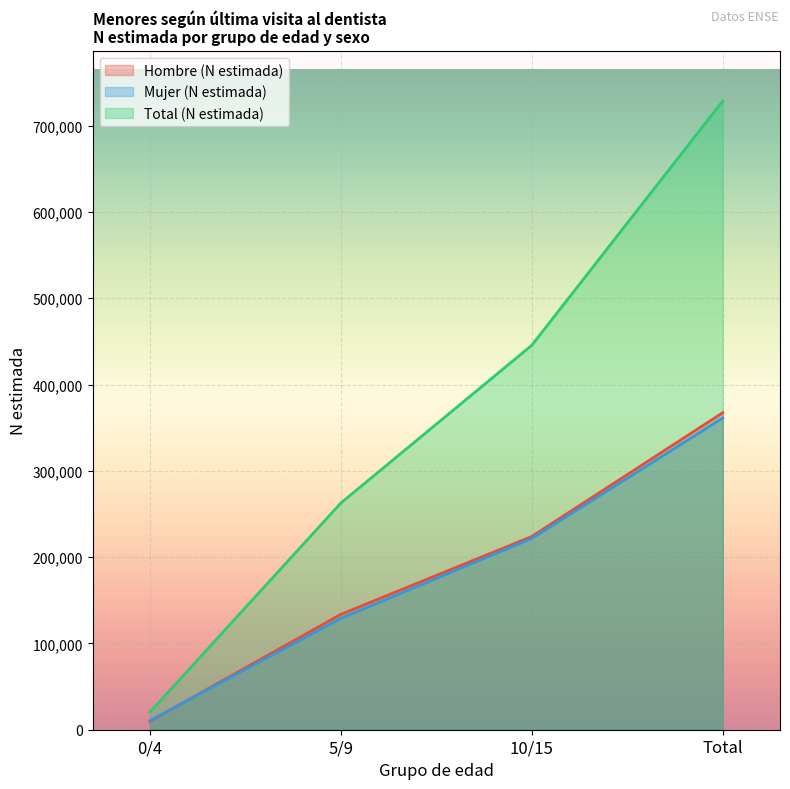

At which label does Total (N estimada) first exceed 445465?

Total